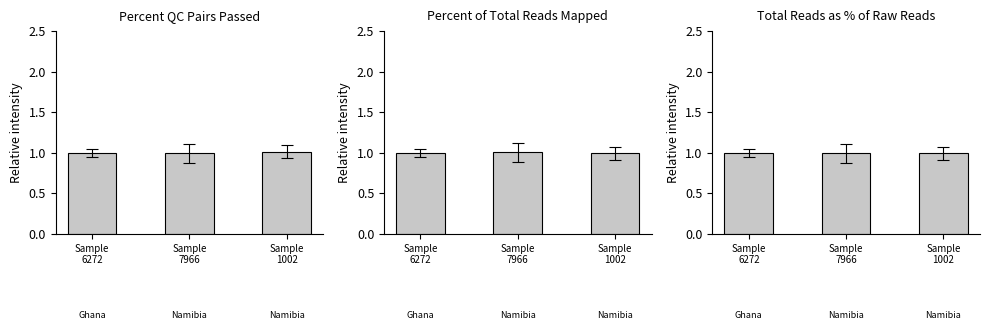

Read the Total Reads as a Percent of Raw Reads value at Sample
6272.

1.0